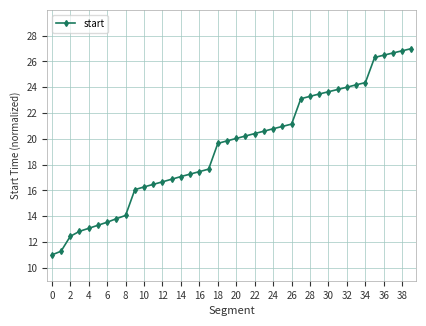

What is the minimum value shown in the chart?

11.0